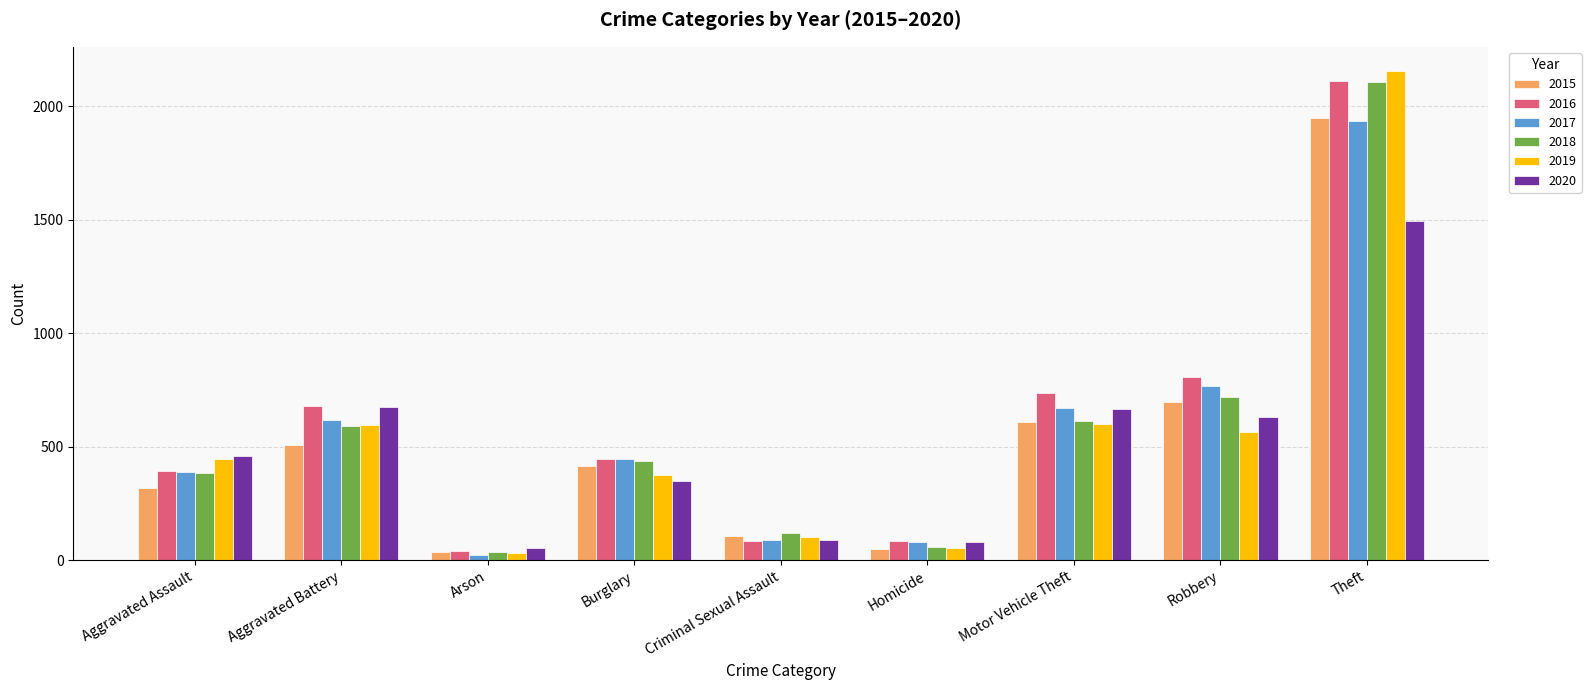

What is the smallest value displayed?

23